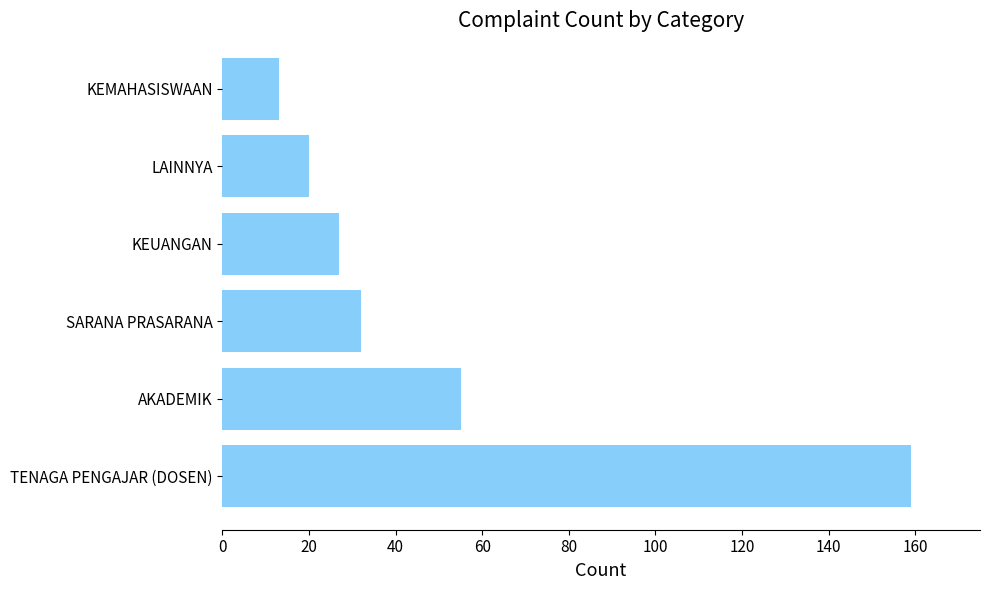

How many categories are shown in the chart?

6